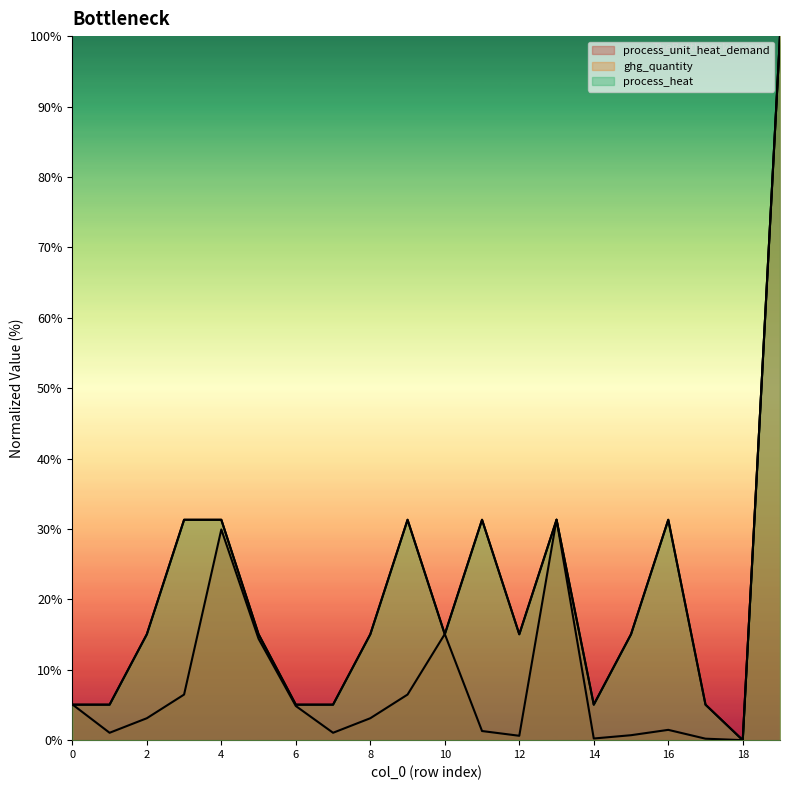

What is the average value of the process_heat series?

20.4